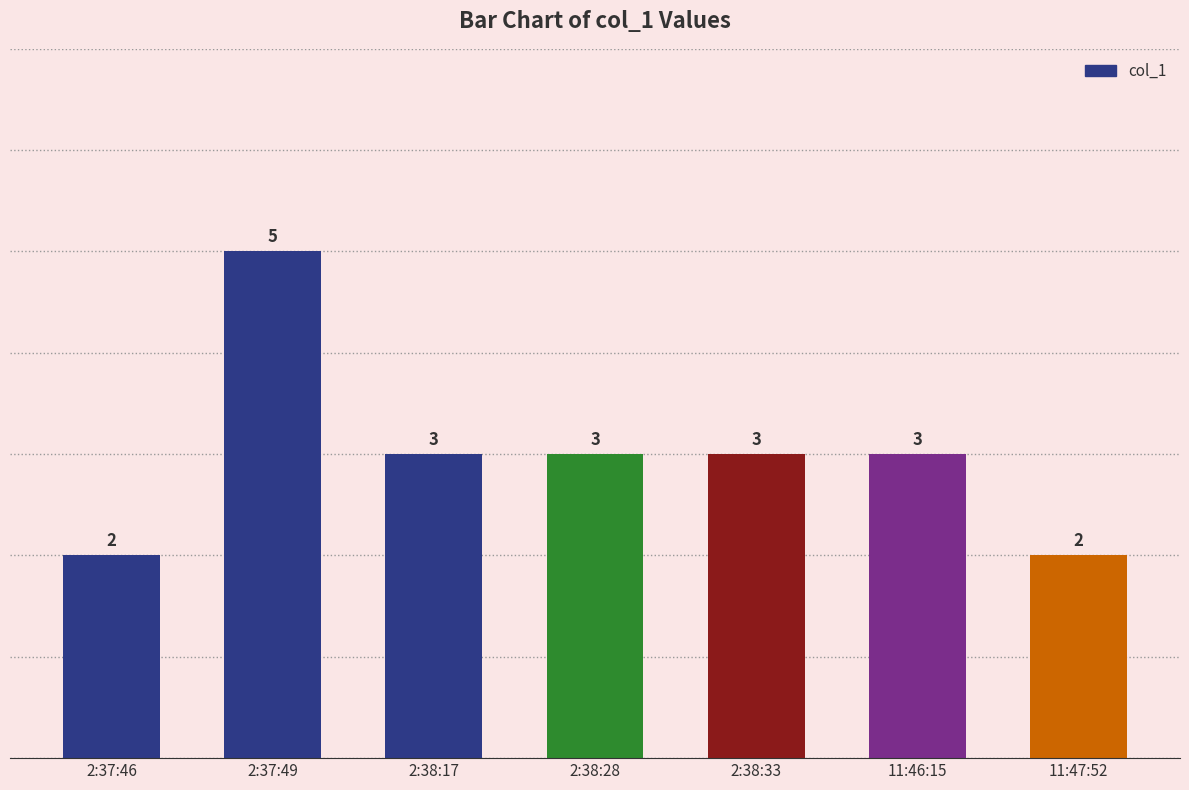

What is the minimum value shown in the chart?

2